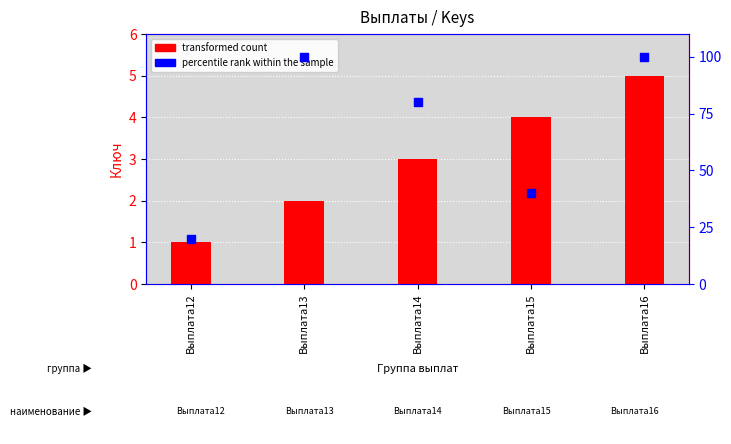

What is the total value across all series at Выплата14?

83